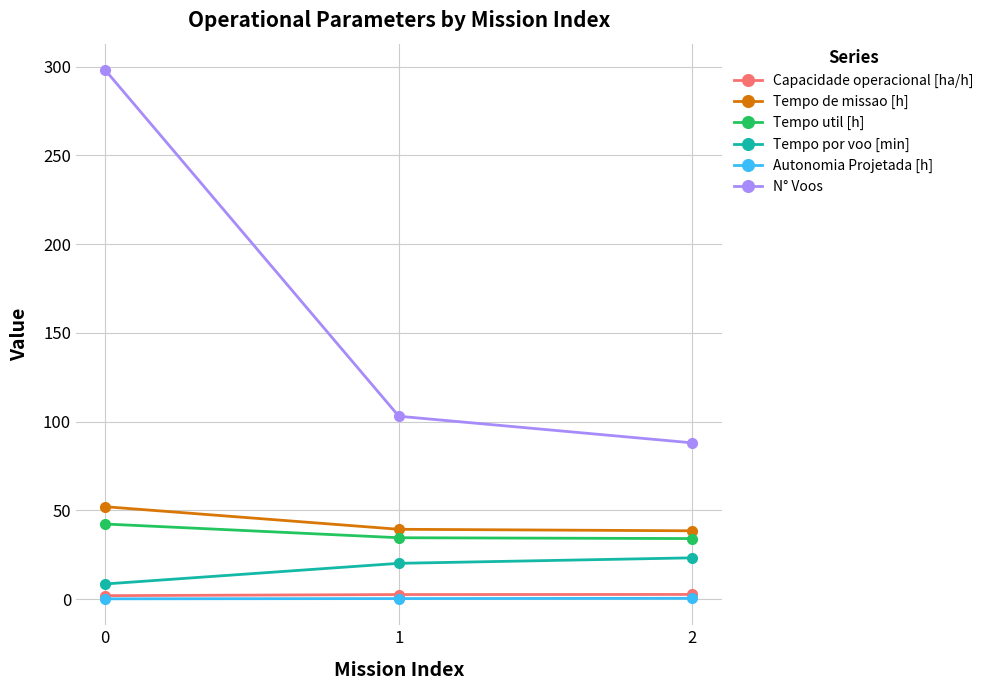

What is the difference between the N° Voos values at 0 and 1?

195.0